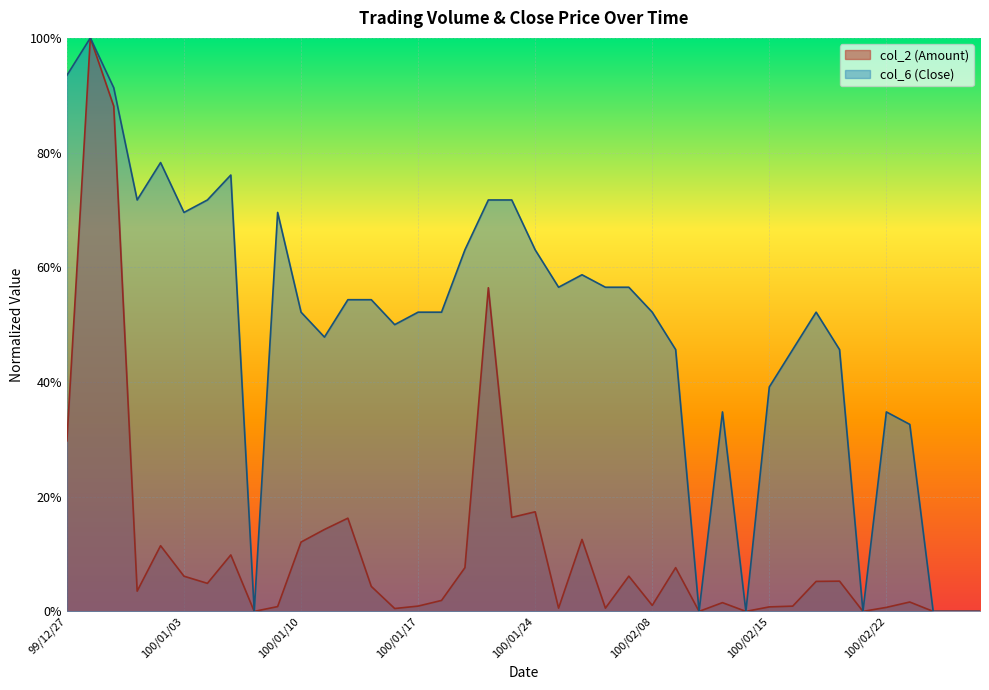

Reading left to right, extract all data points from this chart.

col_2: 99/12/27=0.3	99/12/28=1.0	99/12/29=0.9	99/12/30=0.0	99/12/31=0.1	100/01/03=0.1	100/01/04=0.0	100/01/05=0.1	100/01/06=0.0	100/01/07=0.0	100/01/10=0.1	100/01/11=0.1	100/01/12=0.2	100/01/13=0.0	100/01/14=0.0	100/01/17=0.0	100/01/18=0.0	100/01/19=0.1	100/01/20=0.6	100/01/21=0.2	100/01/24=0.2	100/01/25=0.0	100/01/26=0.1	100/01/27=0.0	100/01/28=0.1	100/02/08=0.0	100/02/09=0.1	100/02/10=0.0	100/02/11=0.0	100/02/14=0.0	100/02/15=0.0	100/02/16=0.0	100/02/17=0.1	100/02/18=0.1	100/02/21=0.0	100/02/22=0.0	100/02/23=0.0	100/02/24=0.0	100/02/25=0.0	100/03/01=0.0
col_6: 99/12/27=0.9	99/12/28=1.0	99/12/29=0.9	99/12/30=0.7	99/12/31=0.8	100/01/03=0.7	100/01/04=0.7	100/01/05=0.8	100/01/06=0.0	100/01/07=0.7	100/01/10=0.5	100/01/11=0.5	100/01/12=0.5	100/01/13=0.5	100/01/14=0.5	100/01/17=0.5	100/01/18=0.5	100/01/19=0.6	100/01/20=0.7	100/01/21=0.7	100/01/24=0.6	100/01/25=0.6	100/01/26=0.6	100/01/27=0.6	100/01/28=0.6	100/02/08=0.5	100/02/09=0.5	100/02/10=0.0	100/02/11=0.3	100/02/14=0.0	100/02/15=0.4	100/02/16=0.5	100/02/17=0.5	100/02/18=0.5	100/02/21=0.0	100/02/22=0.3	100/02/23=0.3	100/02/24=0.0	100/02/25=0.0	100/03/01=0.0